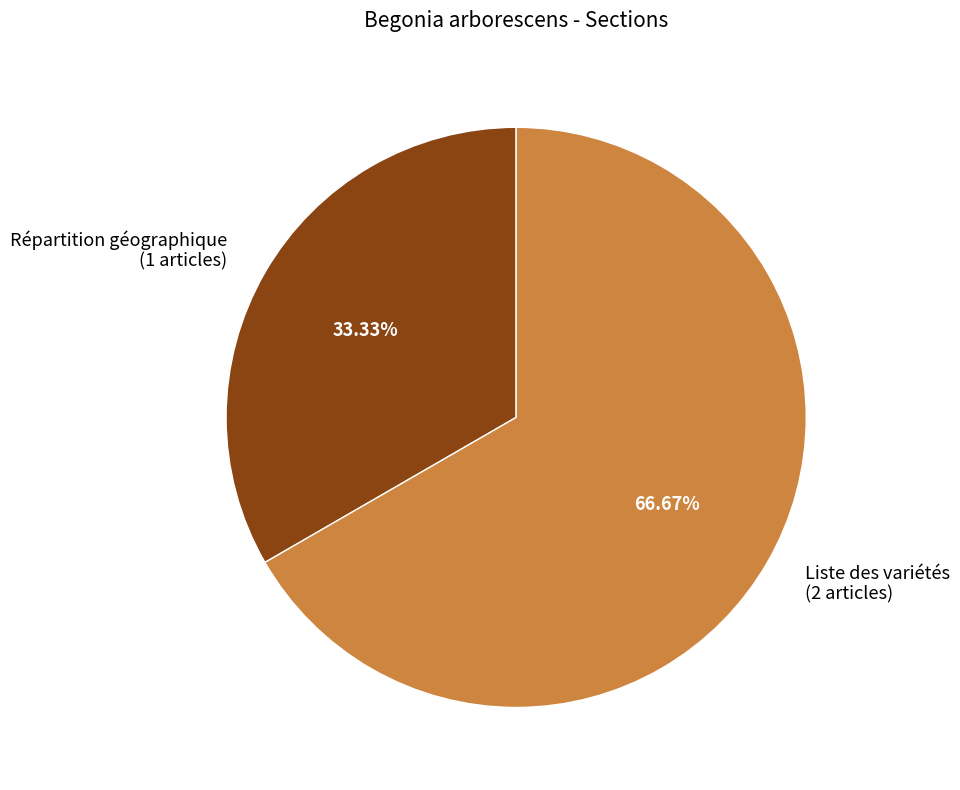

What is the smallest slice in the pie chart?

Répartition géographique